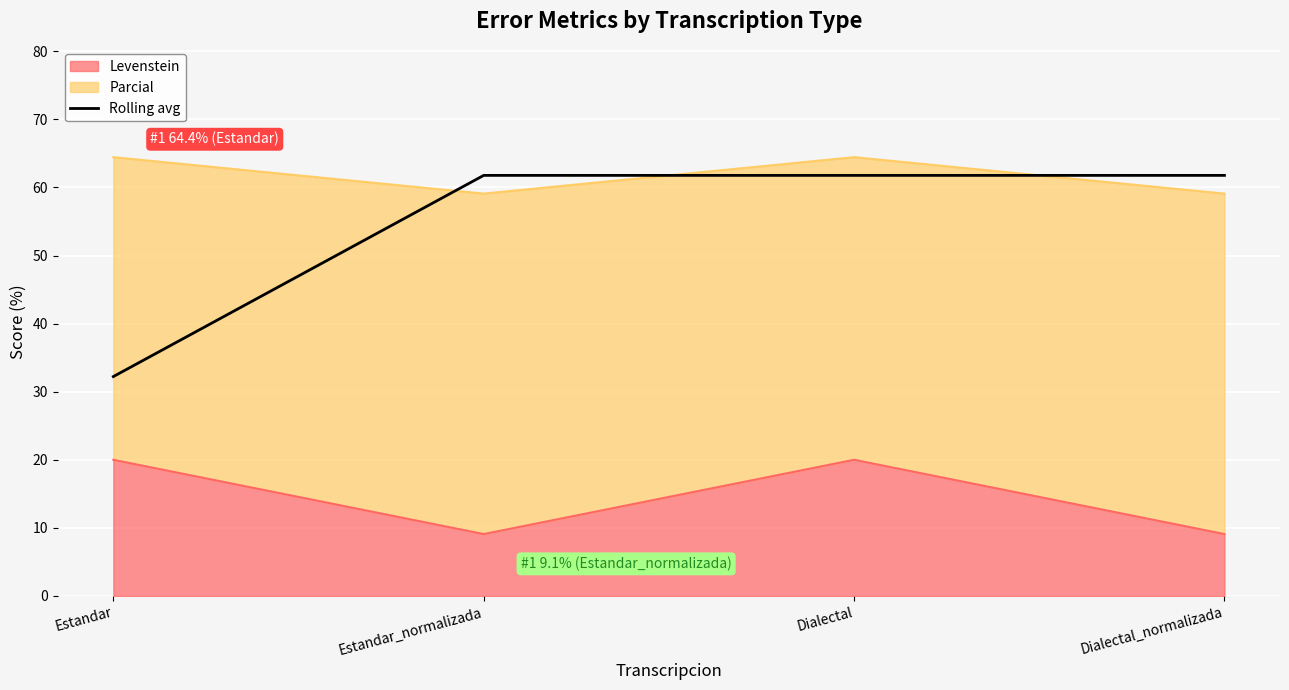

What is the average value?

54.4